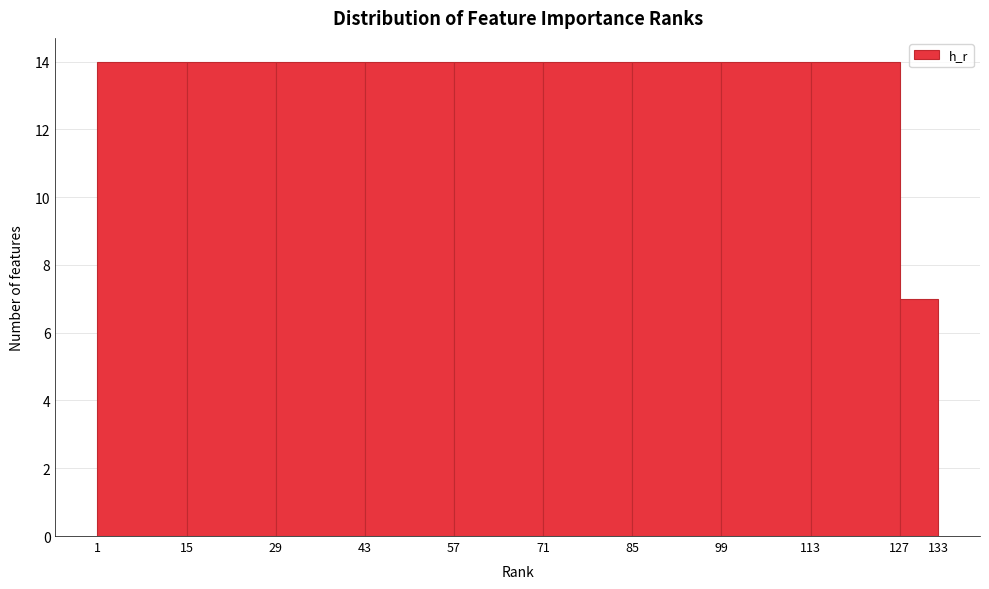

Reading left to right, list every bar in this chart as the range it spans on the x-axis followed by its height. The values are not printed on the chart, so give them approximately, as read against the axis.

1 to 15: 14
15 to 29: 14
29 to 43: 14
43 to 57: 14
57 to 71: 14
71 to 85: 14
85 to 99: 14
99 to 113: 14
113 to 127: 14
127 to 133: 7